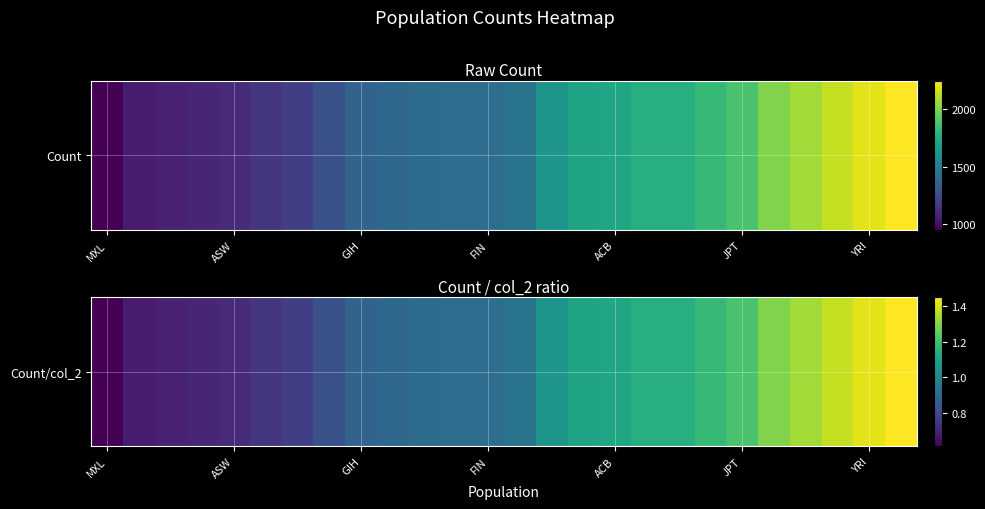

Reading right to left, extract all data points from this chart.

1.5	1.4	1.4	1.3	1.3	1.2	1.2	1.1	1.1	1.1	1.1	1.1	0.9	0.9	0.9	0.9	0.9	0.9	0.8	0.8	0.7	0.7	0.7	0.7	0.7	0.6